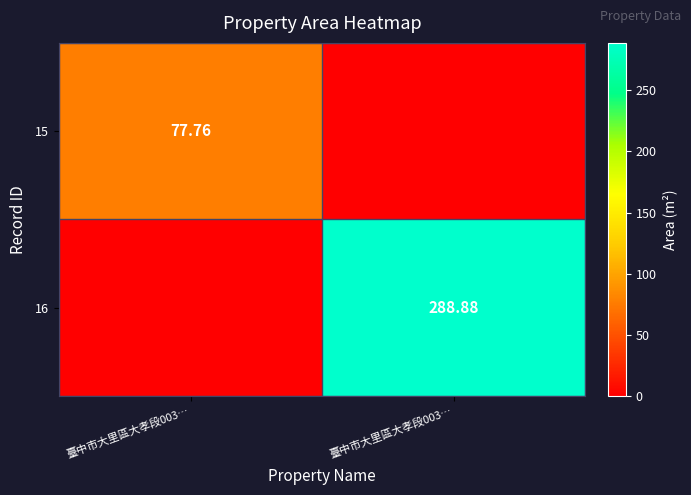

List the series in order of their peak value, highest first.

16, 15